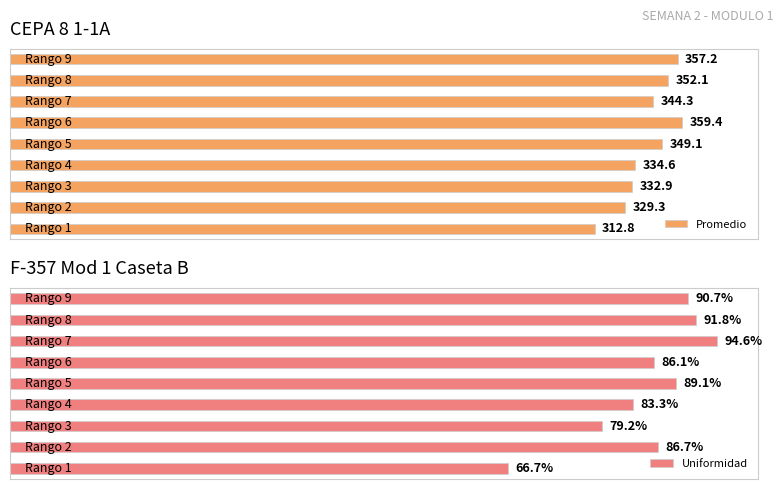

Which series has the largest range (max minus min)?

Promedio